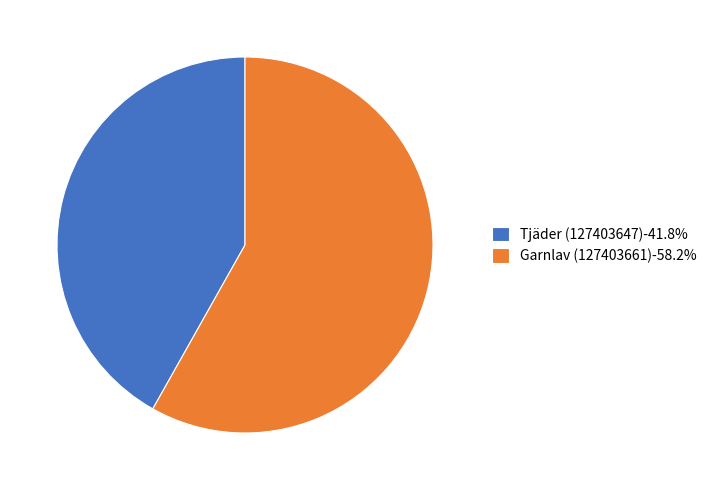

What is the ratio of the value at Tjäder (127403647)-41.8% to the value at Garnlav (127403661)-58.2%?

0.7